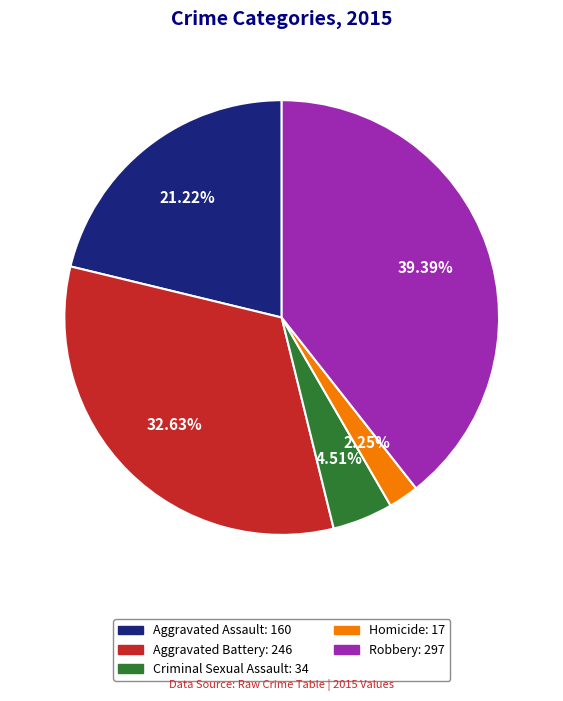

What portion of the pie excludes Robbery?

60.6%